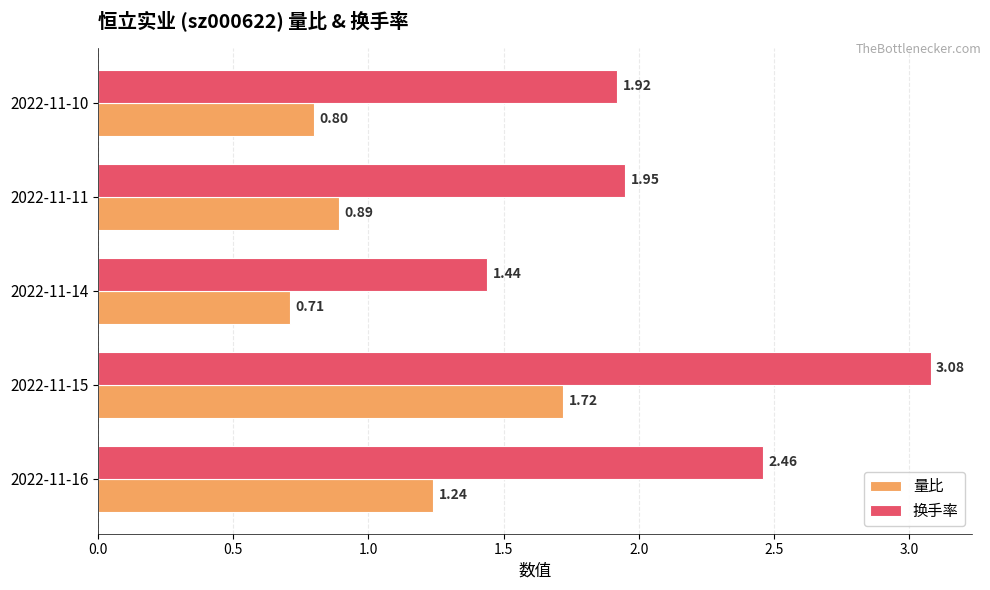

At which label is 换手率 closest to 2?

2022-11-11